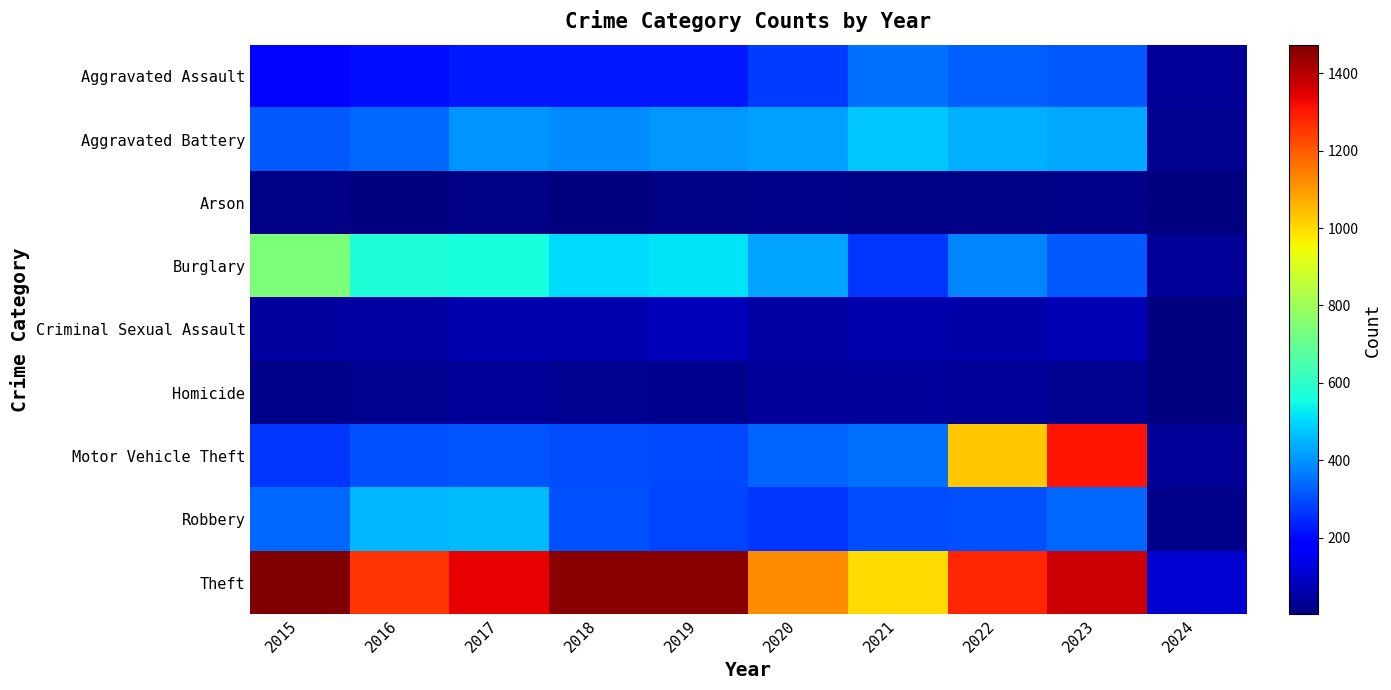

What is the minimum value shown in the chart?

2